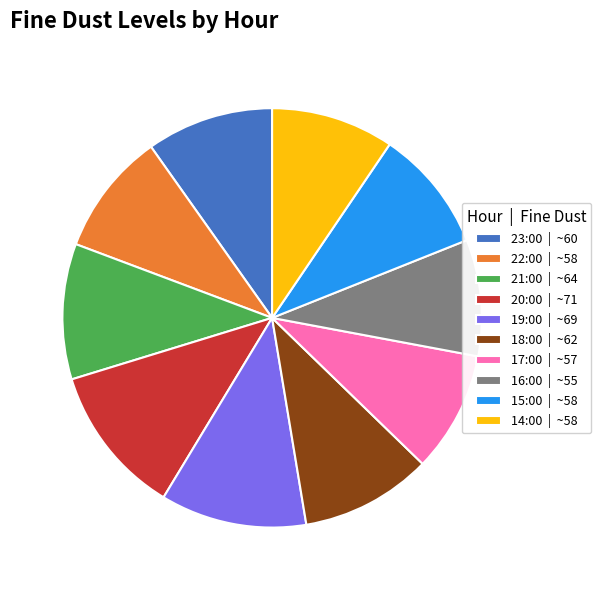

The 21:00 slice represents 1% of the pie. True or false?

False